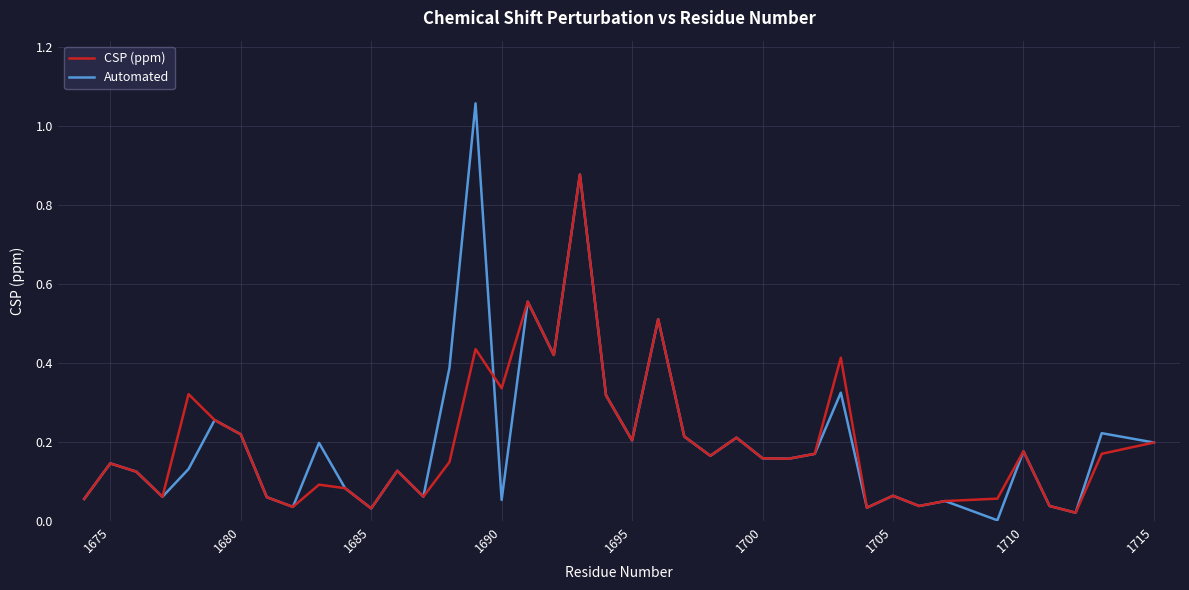

Which series has the widest spread of values?

Automated